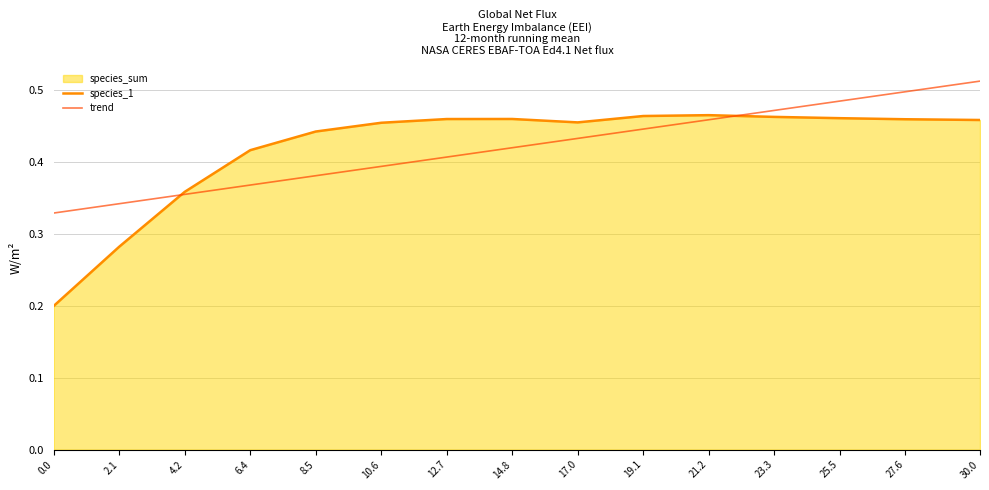

The value of species_1 at 10.6 is 0.5. True or false?

True